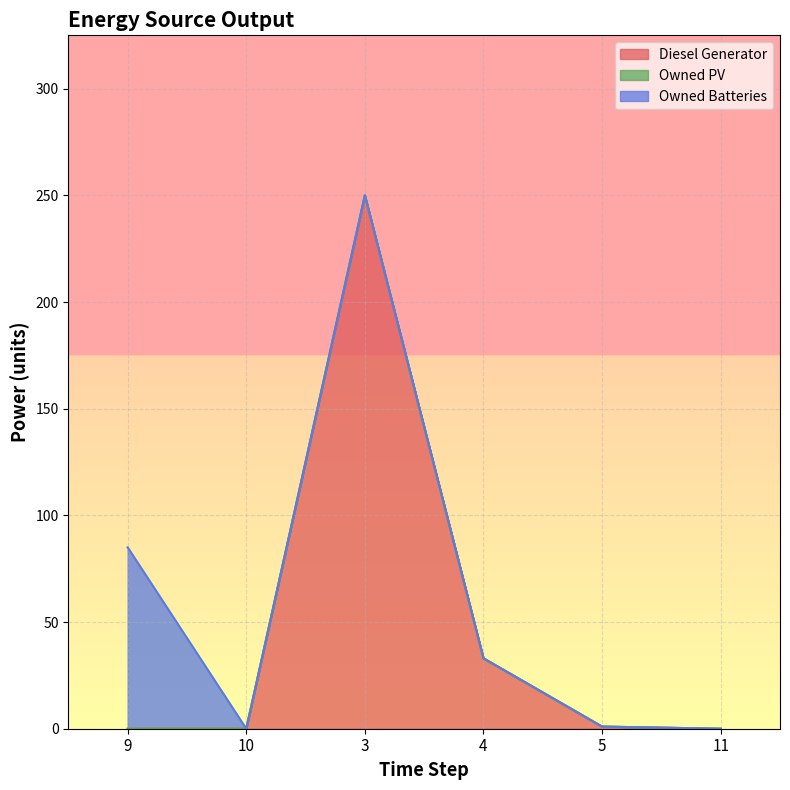

Reading left to right, list all the values displayed in this chart.

Diesel Generator: 9=0	10=0	3=250	4=33	5=1	11=0
Owned PV: 9=0	10=0	3=0	4=0	5=0	11=0
Owned Batteries: 9=85	10=0	3=0	4=0	5=0	11=0